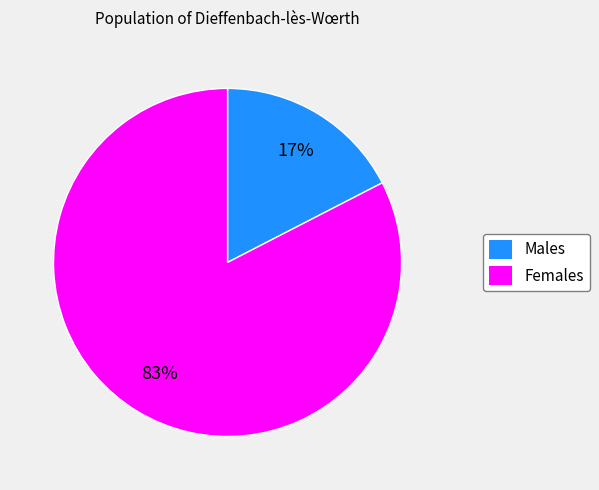

Is there a majority slice in this chart?

Yes